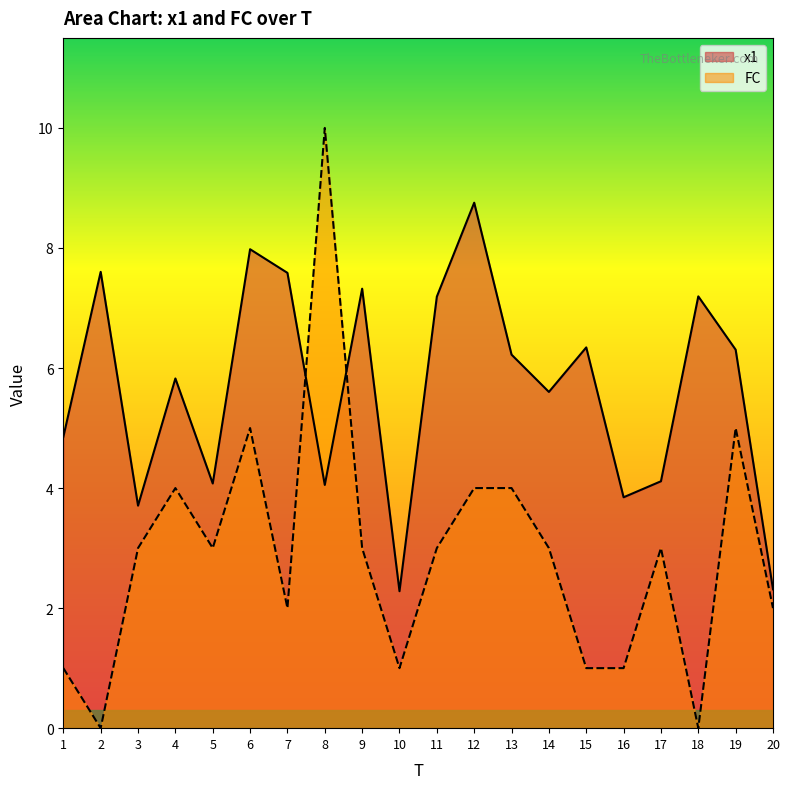

Rank the categories by FC value from highest to lowest.

8, 6, 19, 4, 12, 13, 3, 5, 9, 11, 14, 17, 7, 20, 1, 10, 15, 16, 2, 18